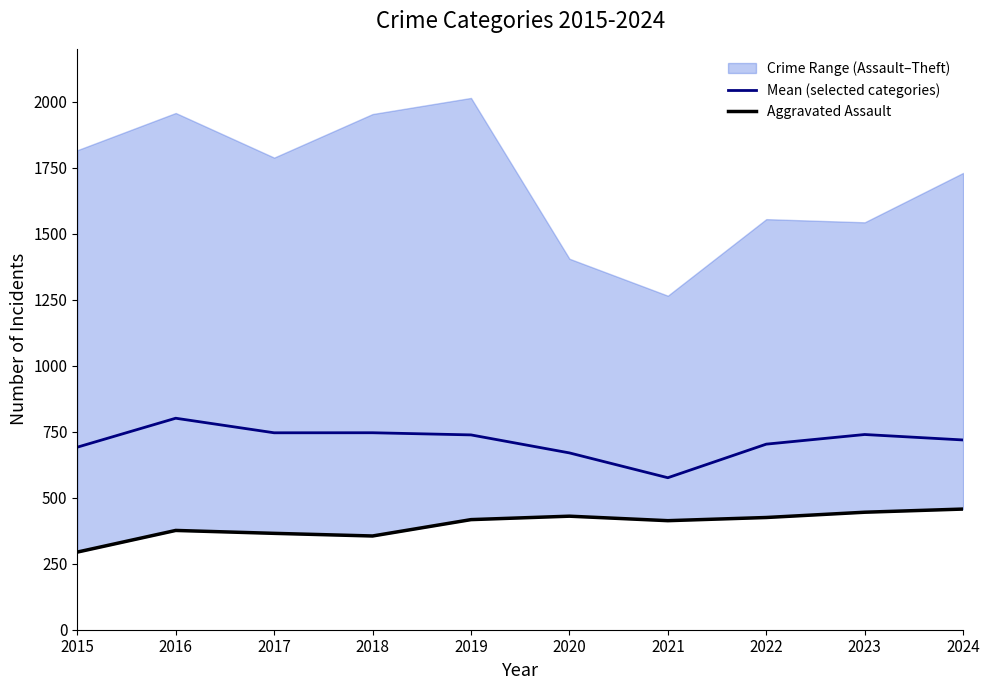

What is the difference between the maximum and minimum values in the Mean (selected categories) series?

225.3